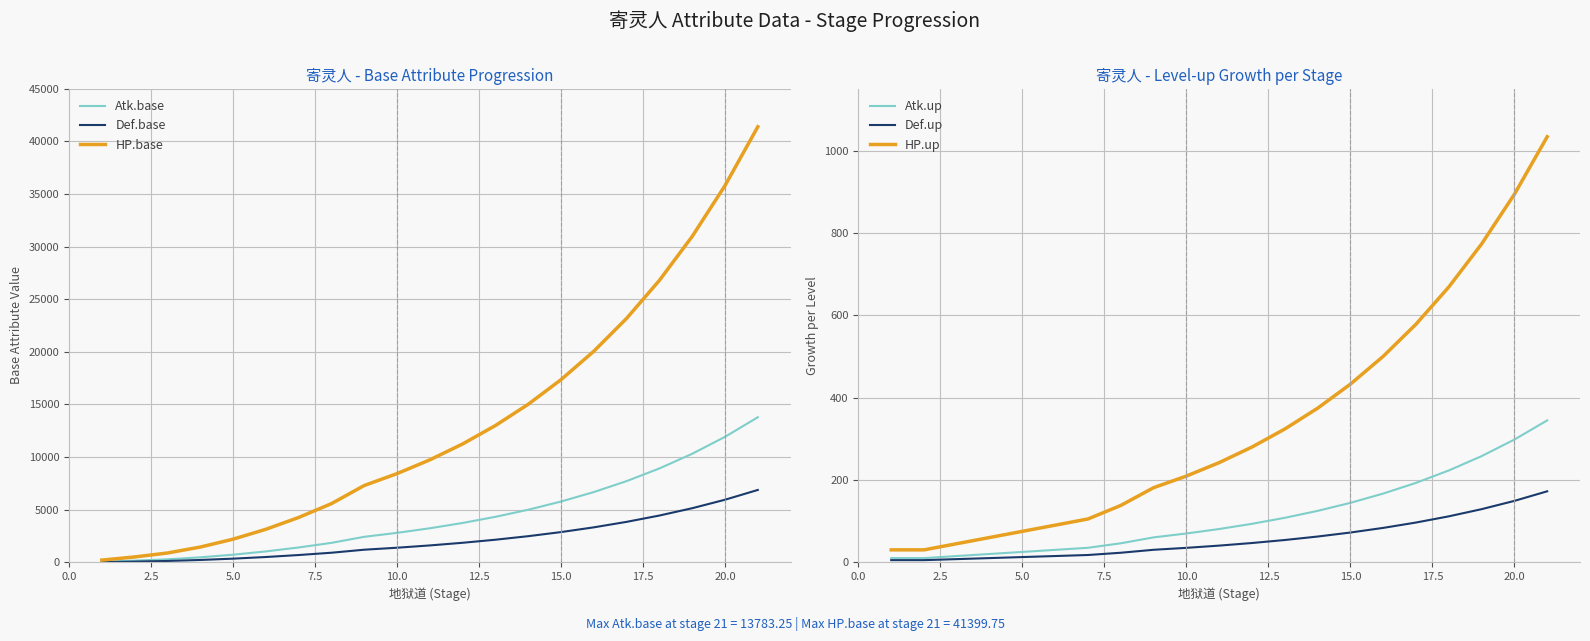

What is the sum of all HP.up values?

7063.9